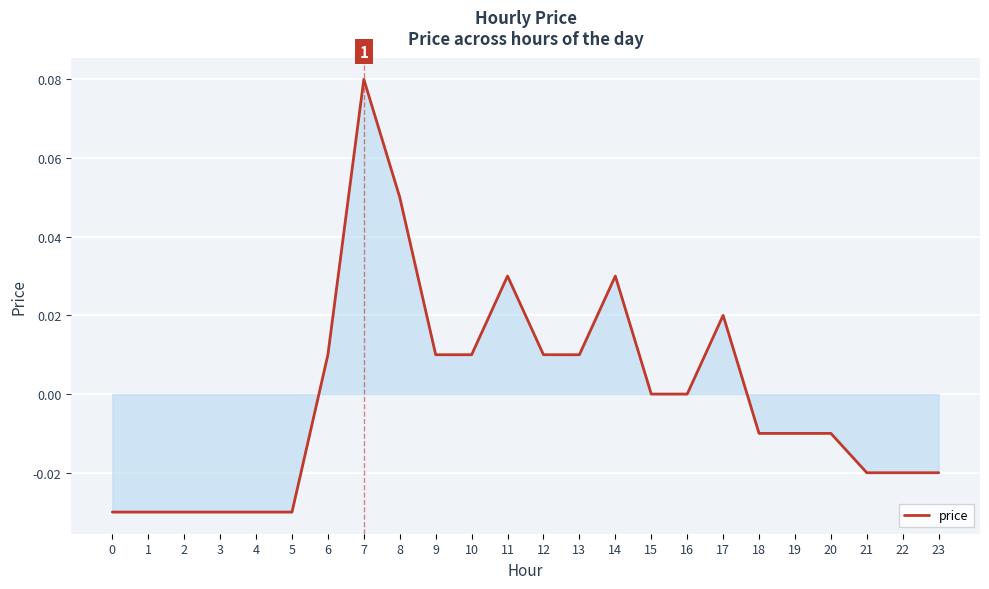

Which label corresponds to the largest value in the chart?

7